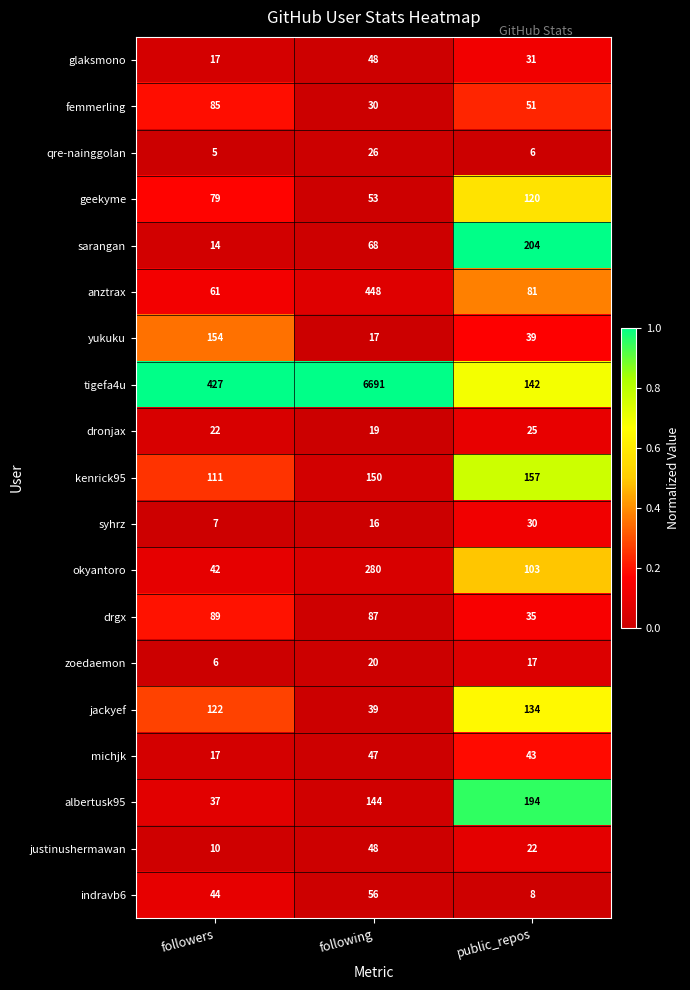

Which series changed the most between following and public_repos?

tigefa4u